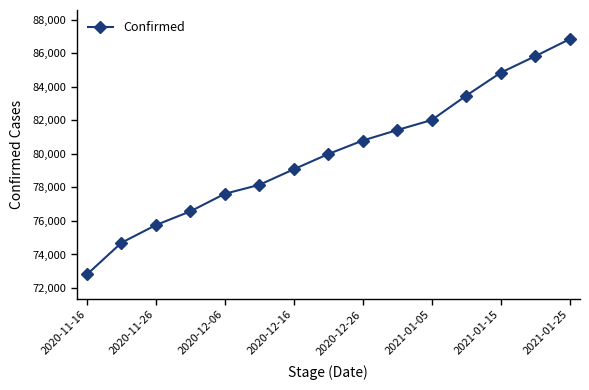

What is the value of the 5th point from the left?

77621